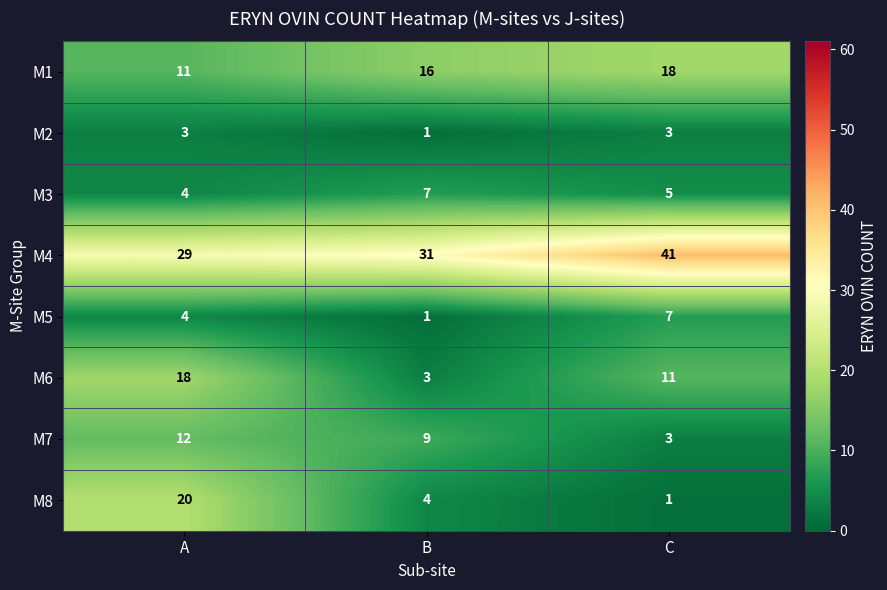

The value of M4 at B is 13. True or false?

False